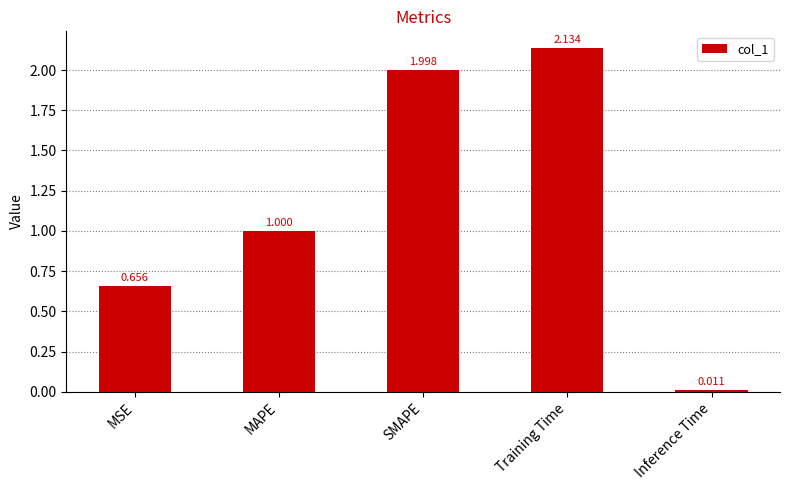

List the labels in order of value, largest first.

Training Time, SMAPE, MAPE, MSE, Inference Time